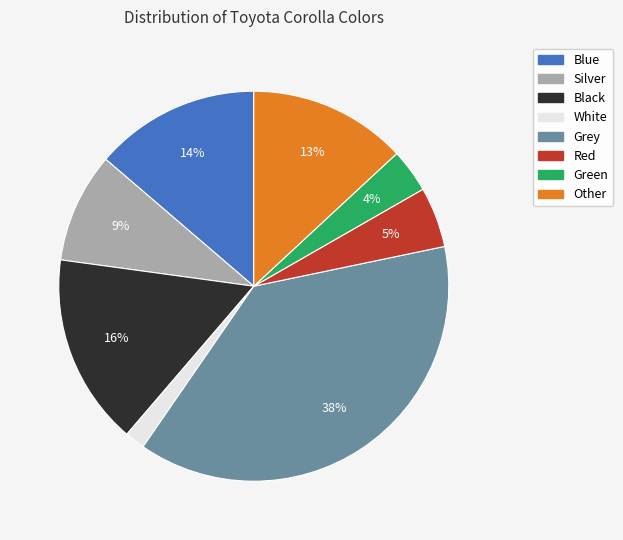

Between Other and Green, which is larger?

Other